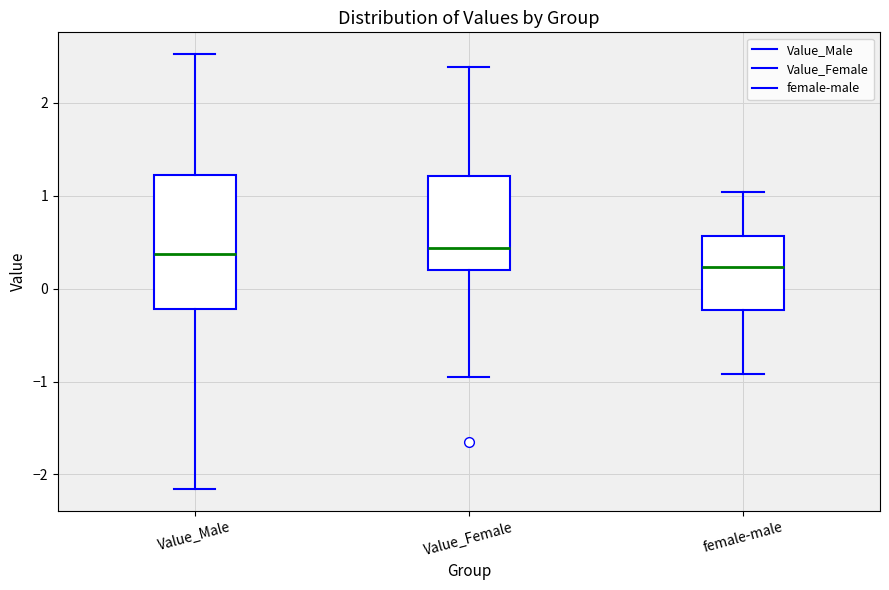

Which box is the tallest, from its lower edge to its upper edge?

Value_Male